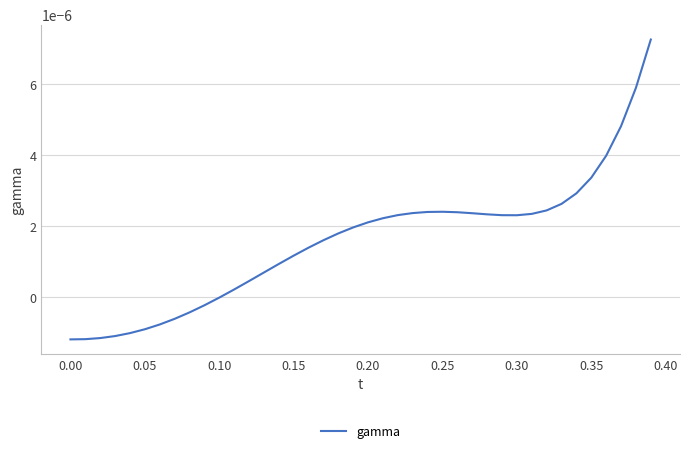

Does the chart display data point markers on the line(s)?

No